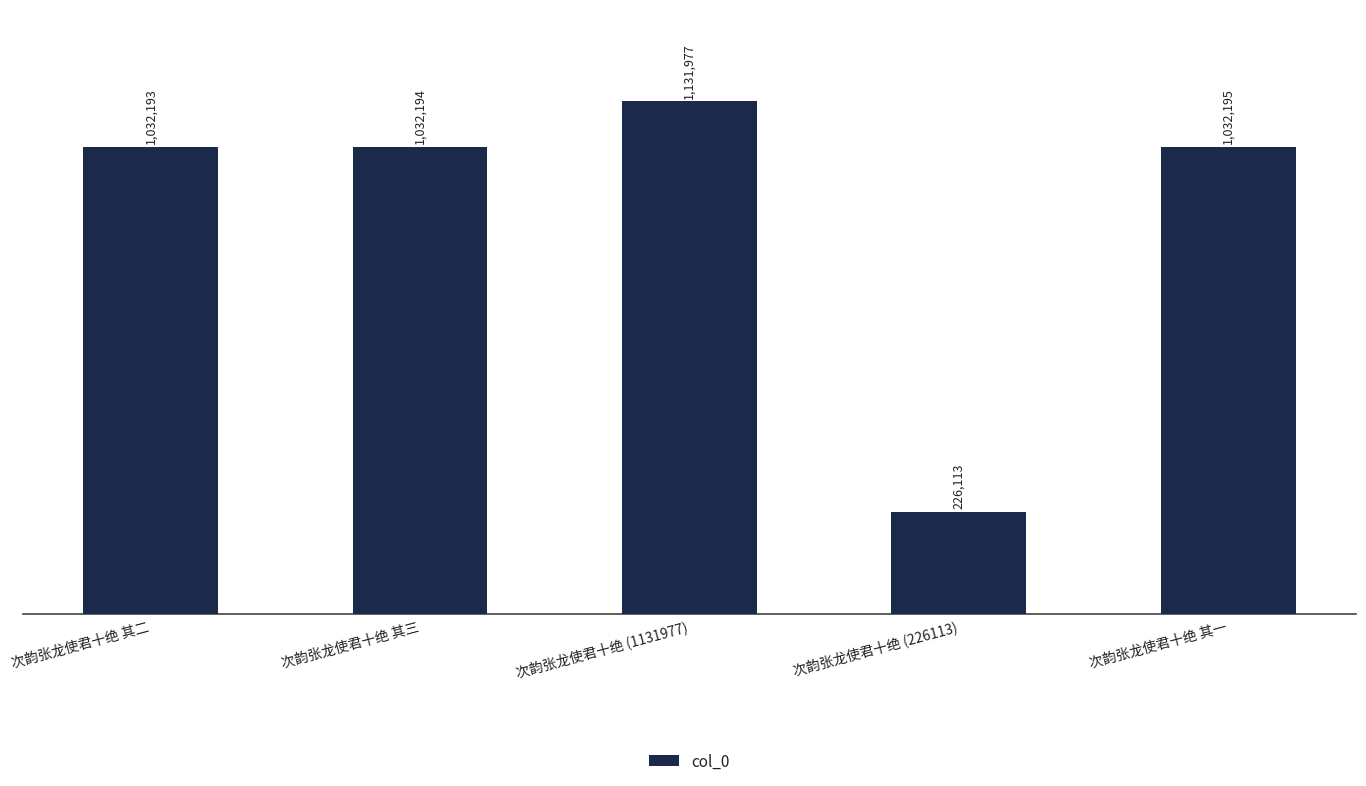

Read the value at 次韵张龙使君十绝 (226113).

226113